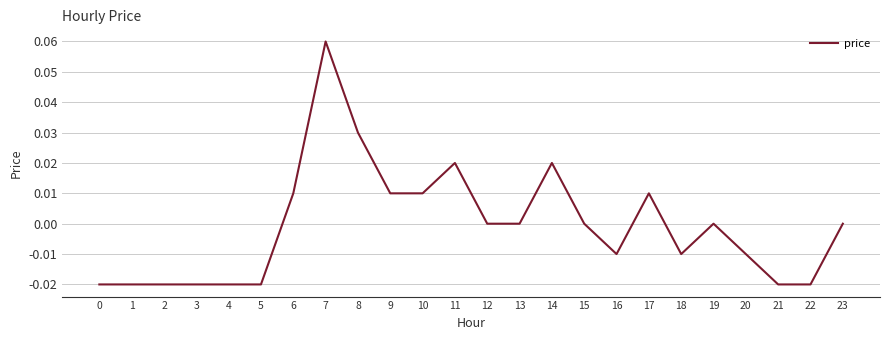

Count the number of data series in this chart.

1